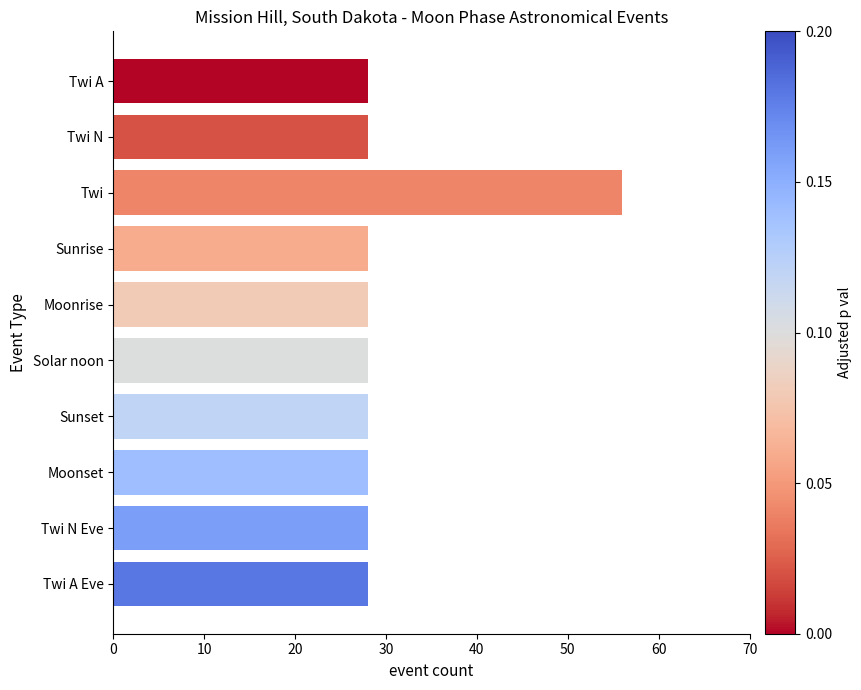

What is the sum of all values?

308